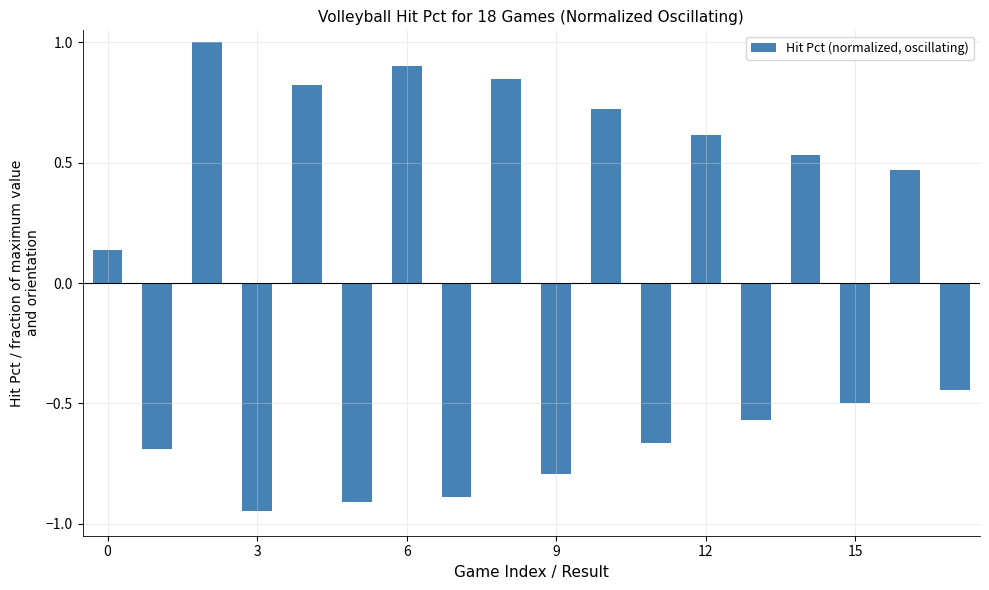

What is the maximum value shown in the chart?

1.0